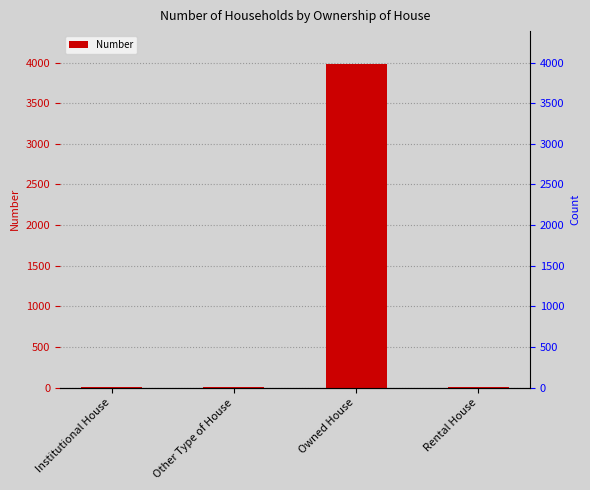

Which label corresponds to the largest value in the chart?

Owned House